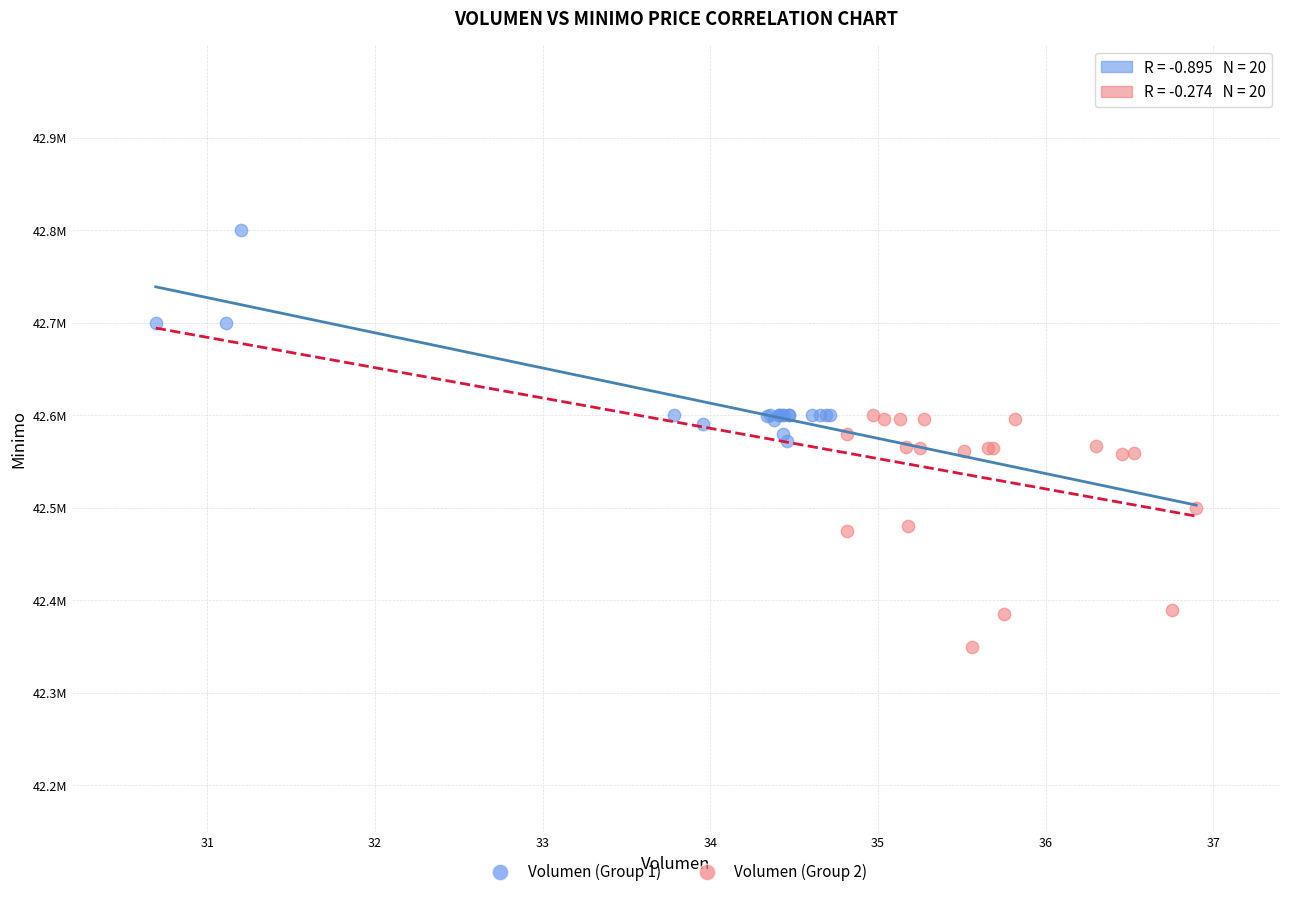

Which series reaches the maximum Y coordinate?

Volumen (Group 1)